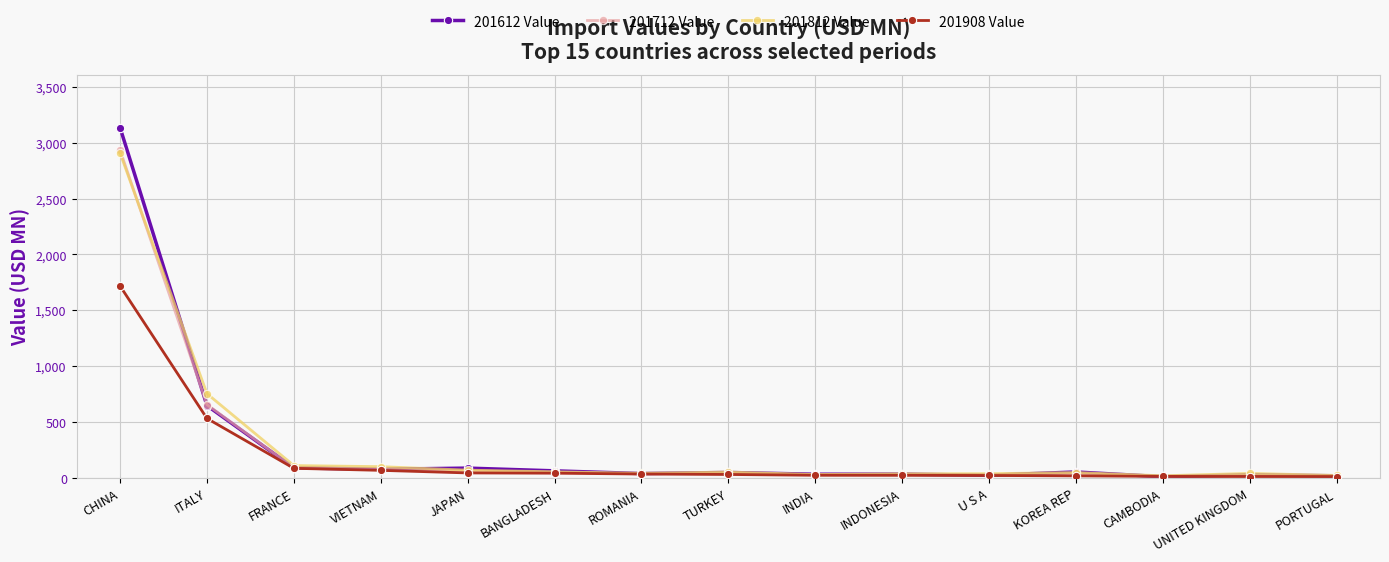

Count the number of data series in this chart.

4